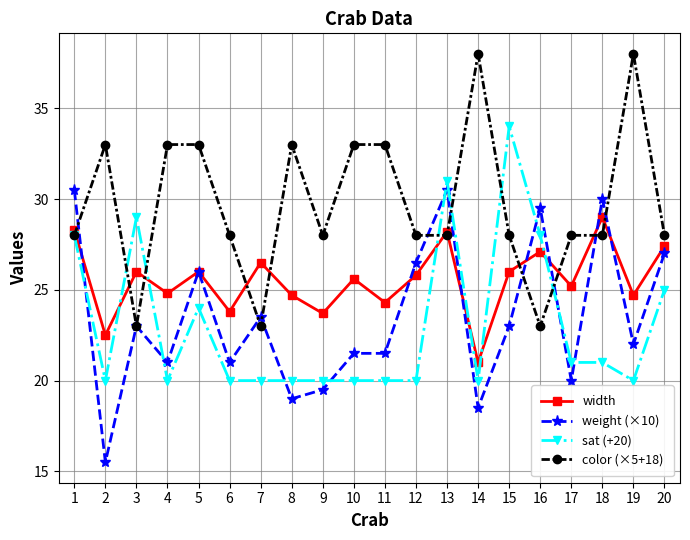

True or false: color (×5+18) and sat (+20) cross at least once.

True